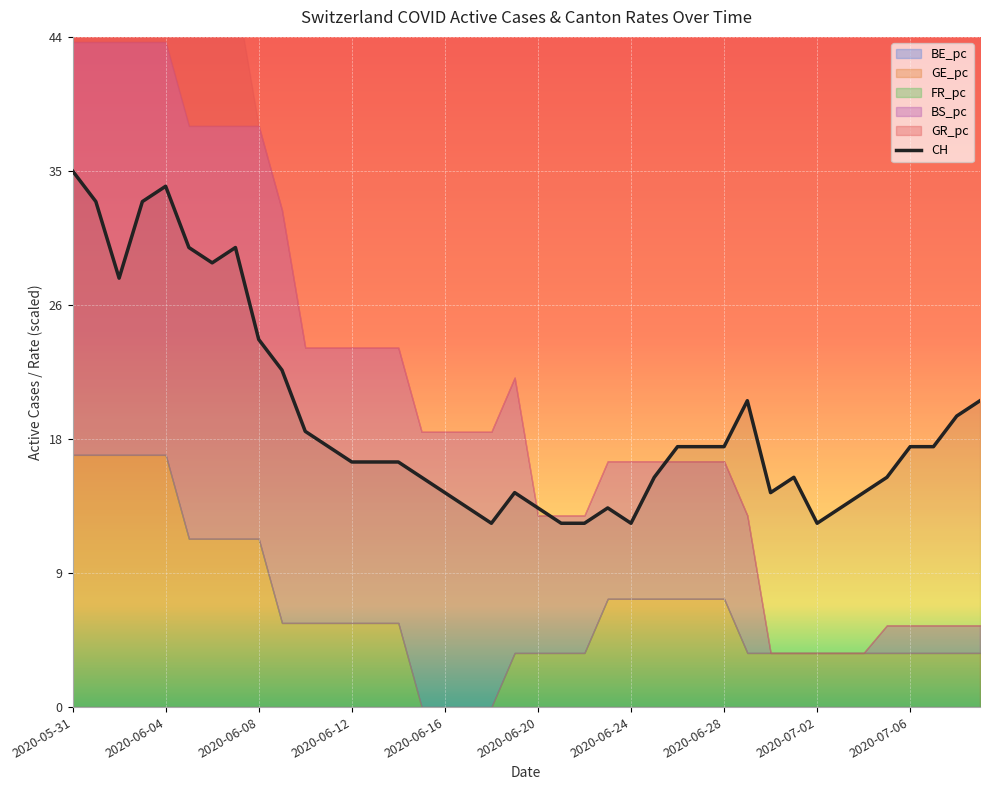

Reading left to right, transcribe all the data shown in this chart.

CH: 2020-05-31=35.0	2020-06-01=33.0	2020-06-02=28.0	2020-06-03=33.0	2020-06-04=34.0	2020-06-05=30.0	2020-06-06=29.0	2020-06-07=30.0	2020-06-08=24.0	2020-06-09=22.0	2020-06-10=18.0	2020-06-11=17.0	2020-06-12=16.0	2020-06-13=16.0	2020-06-14=16.0	2020-06-15=15.0	2020-06-16=14.0	2020-06-17=13.0	2020-06-18=12.0	2020-06-19=14.0	2020-06-20=13.0	2020-06-21=12.0	2020-06-22=12.0	2020-06-23=13.0	2020-06-24=12.0	2020-06-25=15.0	2020-06-26=17.0	2020-06-27=17.0	2020-06-28=17.0	2020-06-29=20.0	2020-06-30=14.0	2020-07-01=15.0	2020-07-02=12.0	2020-07-03=13.0	2020-07-04=14.0	2020-07-05=15.0	2020-07-06=17.0	2020-07-07=17.0	2020-07-08=19.0	2020-07-09=20.0
BE_pc: 2020-05-31=0.0	2020-06-01=0.0	2020-06-02=0.0	2020-06-03=0.0	2020-06-04=0.0	2020-06-05=0.0	2020-06-06=0.0	2020-06-07=0.0	2020-06-08=0.0	2020-06-09=0.0	2020-06-10=0.0	2020-06-11=0.0	2020-06-12=0.0	2020-06-13=0.0	2020-06-14=0.0	2020-06-15=0.0	2020-06-16=0.0	2020-06-17=0.0	2020-06-18=0.0	2020-06-19=0.0	2020-06-20=0.0	2020-06-21=0.0	2020-06-22=0.0	2020-06-23=0.0	2020-06-24=0.0	2020-06-25=0.0	2020-06-26=0.0	2020-06-27=0.0	2020-06-28=0.0	2020-06-29=0.0	2020-06-30=0.0	2020-07-01=0.0	2020-07-02=0.0	2020-07-03=0.0	2020-07-04=0.0	2020-07-05=0.0	2020-07-06=0.0	2020-07-07=0.0	2020-07-08=0.0	2020-07-09=0.0
GE_pc: 2020-05-31=9.4	2020-06-01=9.4	2020-06-02=9.4	2020-06-03=9.4	2020-06-04=9.4	2020-06-05=6.3	2020-06-06=6.3	2020-06-07=6.3	2020-06-08=6.3	2020-06-09=3.1	2020-06-10=3.1	2020-06-11=3.1	2020-06-12=3.1	2020-06-13=3.1	2020-06-14=3.1	2020-06-15=0.0	2020-06-16=0.0	2020-06-17=0.0	2020-06-18=0.0	2020-06-19=2.0	2020-06-20=2.0	2020-06-21=2.0	2020-06-22=2.0	2020-06-23=4.0	2020-06-24=4.0	2020-06-25=4.0	2020-06-26=4.0	2020-06-27=4.0	2020-06-28=4.0	2020-06-29=2.0	2020-06-30=2.0	2020-07-01=2.0	2020-07-02=2.0	2020-07-03=2.0	2020-07-04=2.0	2020-07-05=2.0	2020-07-06=2.0	2020-07-07=2.0	2020-07-08=2.0	2020-07-09=2.0
FR_pc: 2020-05-31=0.0	2020-06-01=0.0	2020-06-02=0.0	2020-06-03=0.0	2020-06-04=0.0	2020-06-05=0.0	2020-06-06=0.0	2020-06-07=0.0	2020-06-08=0.0	2020-06-09=0.0	2020-06-10=0.0	2020-06-11=0.0	2020-06-12=0.0	2020-06-13=0.0	2020-06-14=0.0	2020-06-15=0.0	2020-06-16=0.0	2020-06-17=0.0	2020-06-18=0.0	2020-06-19=0.0	2020-06-20=0.0	2020-06-21=0.0	2020-06-22=0.0	2020-06-23=0.0	2020-06-24=0.0	2020-06-25=0.0	2020-06-26=0.0	2020-06-27=0.0	2020-06-28=0.0	2020-06-29=0.0	2020-06-30=0.0	2020-07-01=0.0	2020-07-02=0.0	2020-07-03=0.0	2020-07-04=0.0	2020-07-05=0.0	2020-07-06=0.0	2020-07-07=0.0	2020-07-08=0.0	2020-07-09=0.0
BS_pc: 2020-05-31=15.4	2020-06-01=15.4	2020-06-02=15.4	2020-06-03=15.4	2020-06-04=15.4	2020-06-05=15.4	2020-06-06=15.4	2020-06-07=15.4	2020-06-08=15.4	2020-06-09=15.4	2020-06-10=10.3	2020-06-11=10.3	2020-06-12=10.3	2020-06-13=10.3	2020-06-14=10.3	2020-06-15=10.3	2020-06-16=10.3	2020-06-17=10.3	2020-06-18=10.3	2020-06-19=10.3	2020-06-20=5.1	2020-06-21=5.1	2020-06-22=5.1	2020-06-23=5.1	2020-06-24=5.1	2020-06-25=5.1	2020-06-26=5.1	2020-06-27=5.1	2020-06-28=5.1	2020-06-29=5.1	2020-06-30=0.0	2020-07-01=0.0	2020-07-02=0.0	2020-07-03=0.0	2020-07-04=0.0	2020-07-05=1.0	2020-07-06=1.0	2020-07-07=1.0	2020-07-08=1.0	2020-07-09=1.0
GR_pc: 2020-05-31=5.0	2020-06-01=5.0	2020-06-02=5.0	2020-06-03=5.0	2020-06-04=5.0	2020-06-05=5.0	2020-06-06=5.0	2020-06-07=5.0	2020-06-08=0.0	2020-06-09=0.0	2020-06-10=0.0	2020-06-11=0.0	2020-06-12=0.0	2020-06-13=0.0	2020-06-14=0.0	2020-06-15=0.0	2020-06-16=0.0	2020-06-17=0.0	2020-06-18=0.0	2020-06-19=0.0	2020-06-20=0.0	2020-06-21=0.0	2020-06-22=0.0	2020-06-23=0.0	2020-06-24=0.0	2020-06-25=0.0	2020-06-26=0.0	2020-06-27=0.0	2020-06-28=0.0	2020-06-29=0.0	2020-06-30=0.0	2020-07-01=0.0	2020-07-02=0.0	2020-07-03=0.0	2020-07-04=0.0	2020-07-05=0.0	2020-07-06=0.0	2020-07-07=0.0	2020-07-08=0.0	2020-07-09=0.0